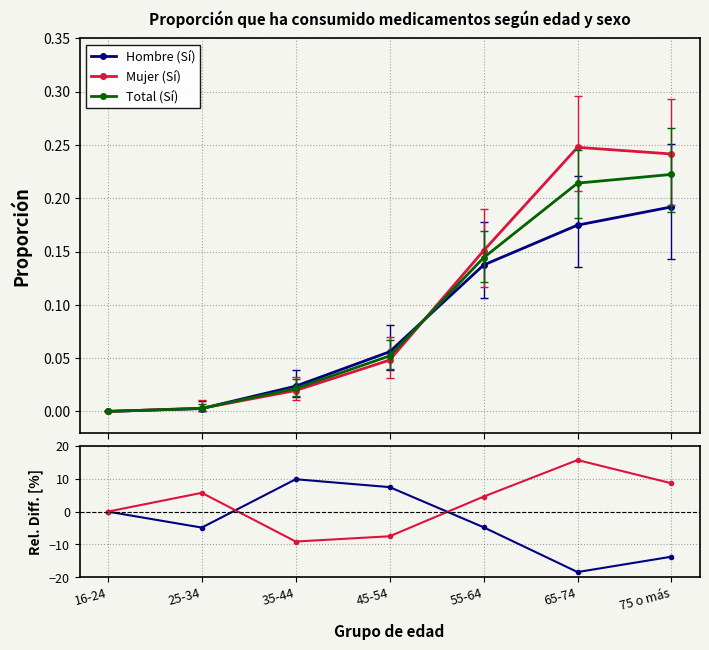

How many lines are shown in the chart?

3